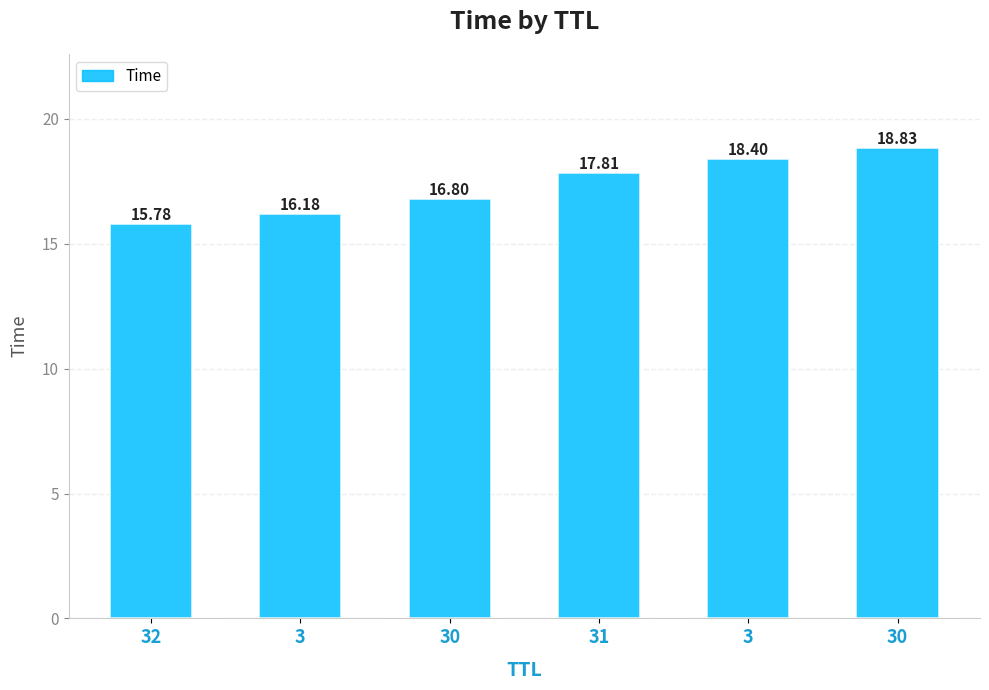

Reading left to right, extract all data points from this chart.

15.8	16.2	16.8	17.8	18.4	18.8